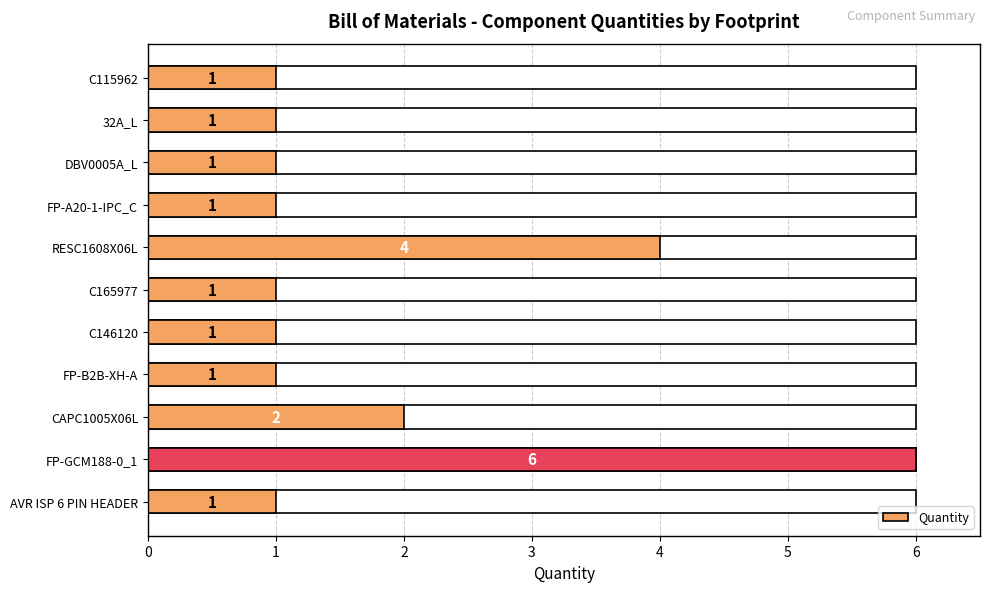

What is the difference between the maximum and minimum values?

5